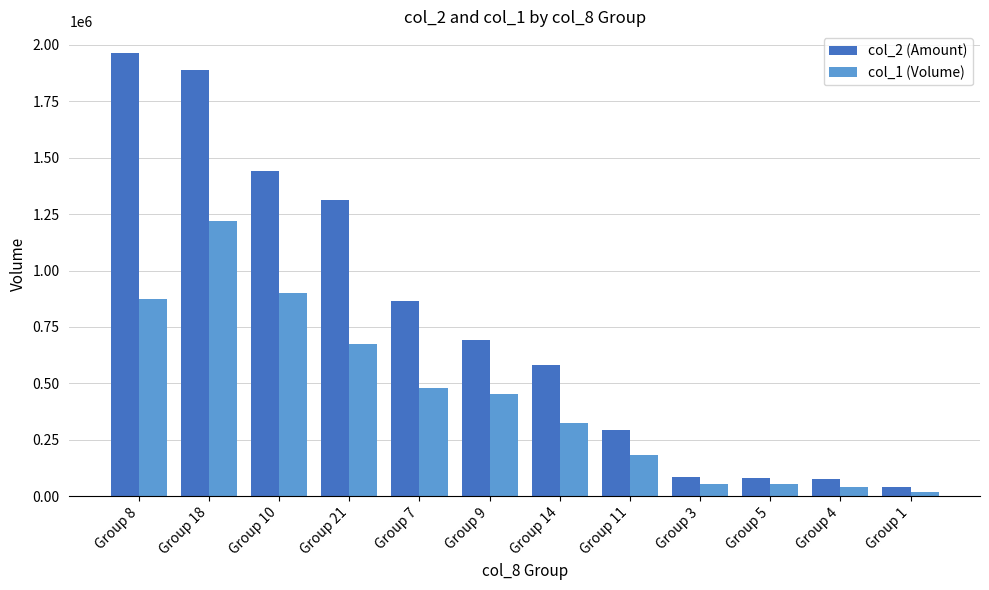

At which label does col_1 (Volume) reach its minimum?

Group 1